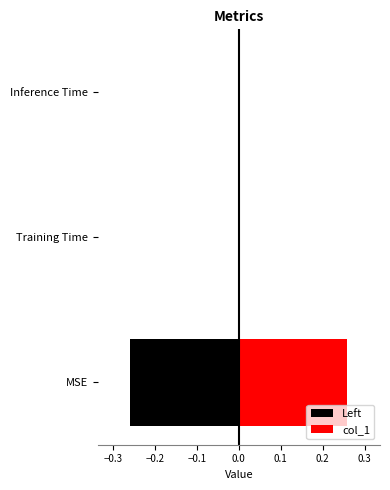

How many categories are shown in the chart?

3